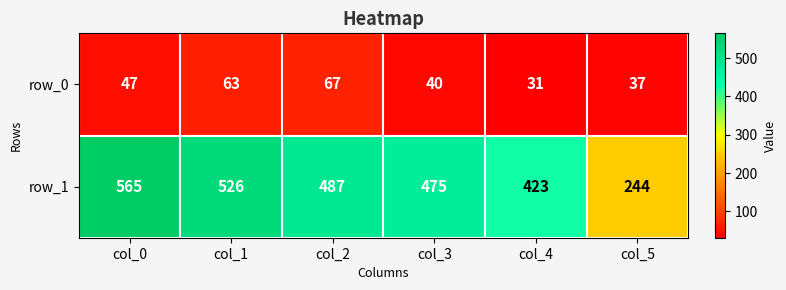

What is the average value of the row_0 series?

48